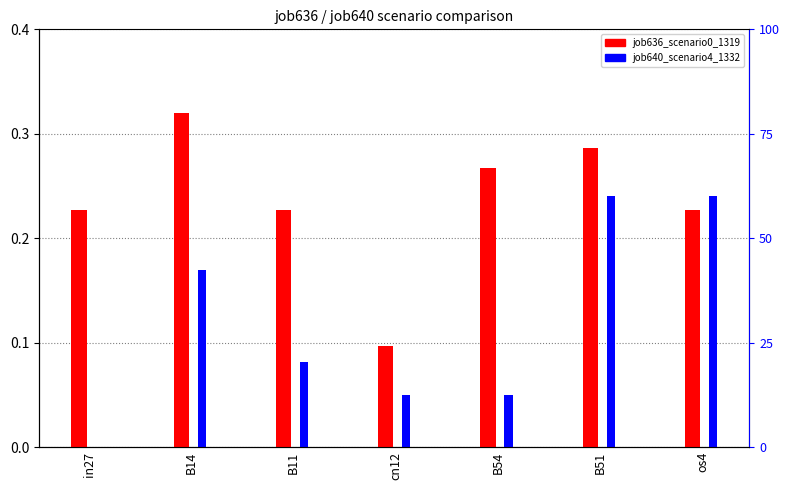

Count the number of data series in this chart.

2